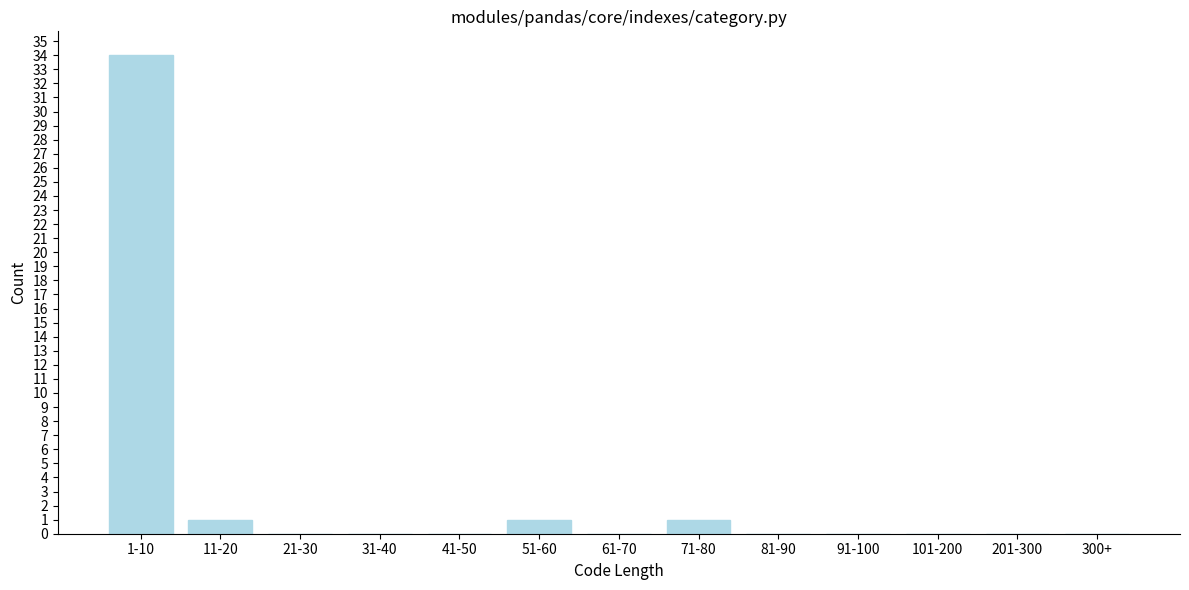

Reading left to right, what are all the values shown in this chart?

1-10=34	11-20=1	21-30=0	31-40=0	41-50=0	51-60=1	61-70=0	71-80=1	81-90=0	91-100=0	101-200=0	201-300=0	300+=0